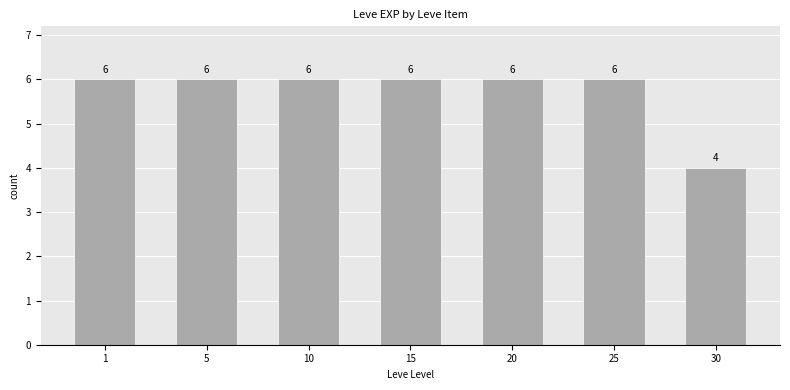

Which label corresponds to the smallest value in the chart?

30